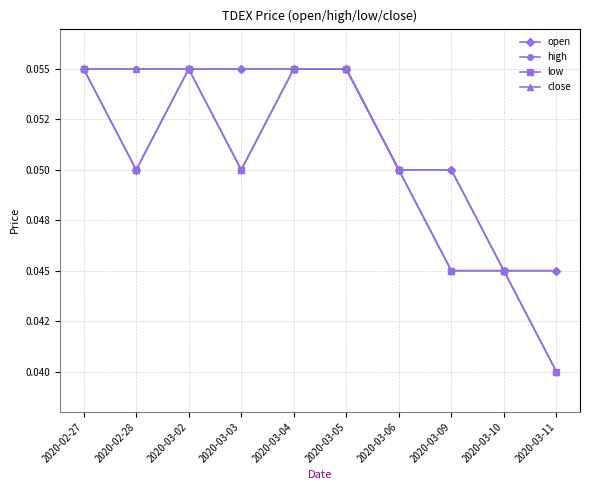

What is the maximum value for low?

0.1